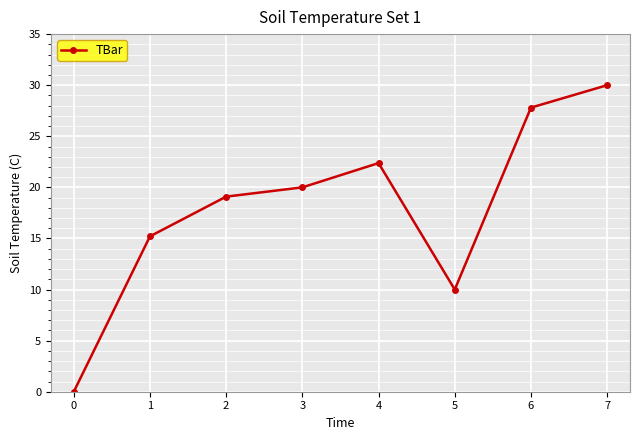

What is the difference between the maximum and second lowest values?

20.0